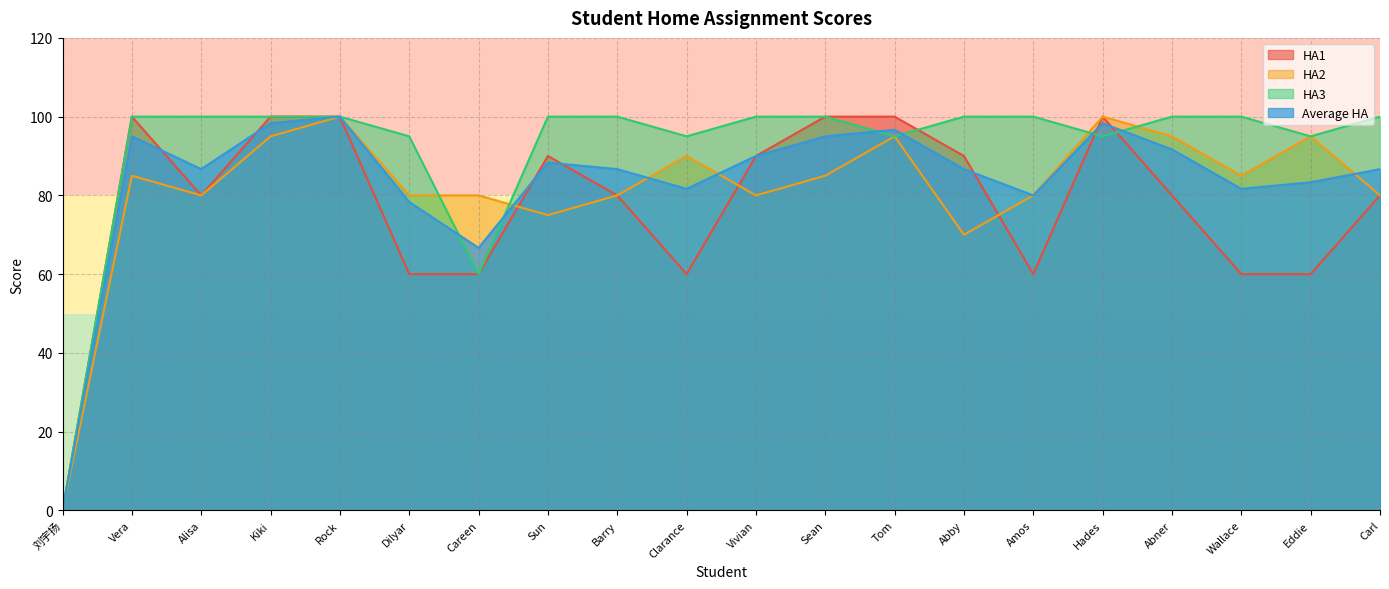

True or false: HA3 has a value of 100.0 at Kiki.

True